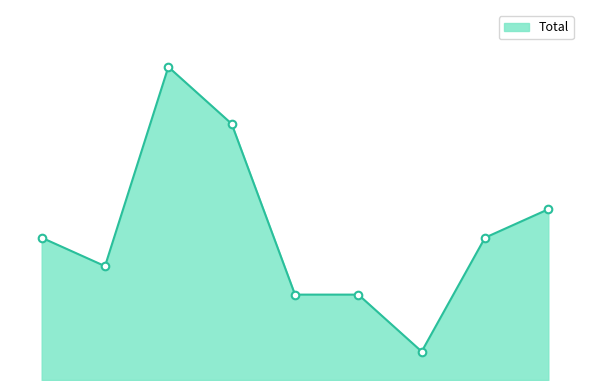

Is this an area chart (filled region under the line)?

Yes